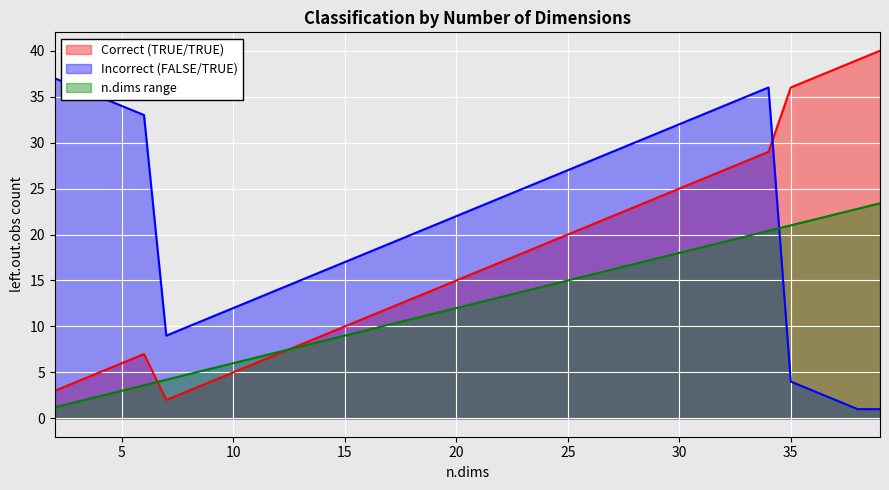

How many distinct data groups are displayed?

3